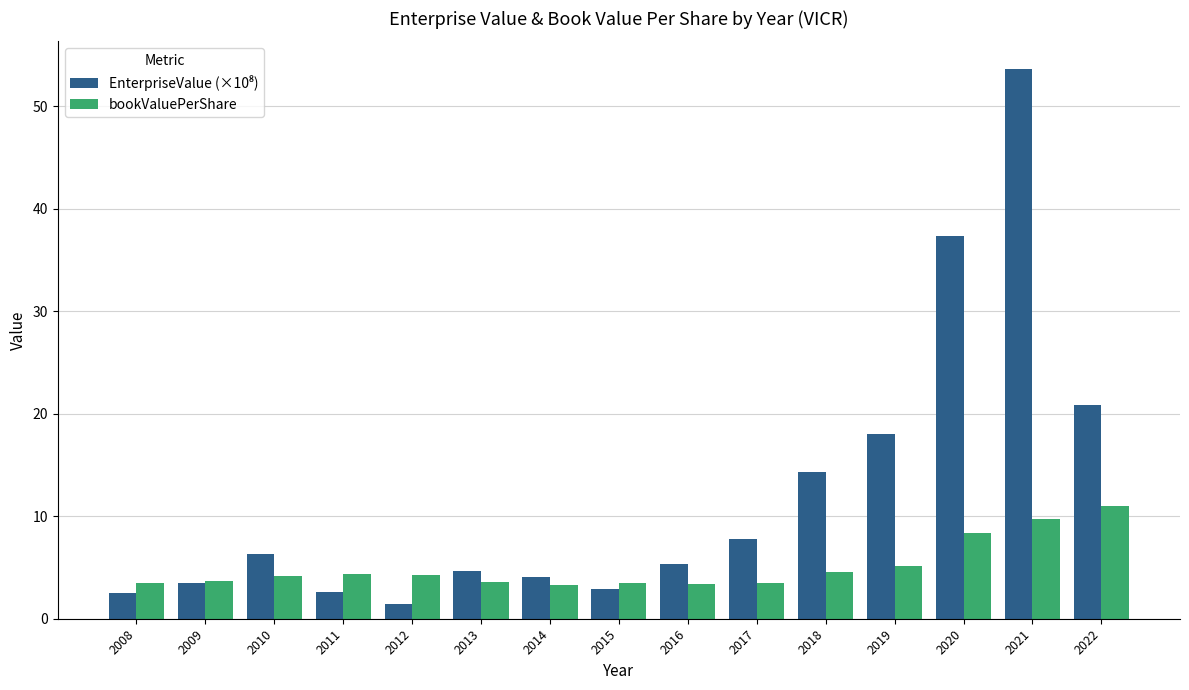

What value does the bookValuePerShare series have at 2011?

4.3